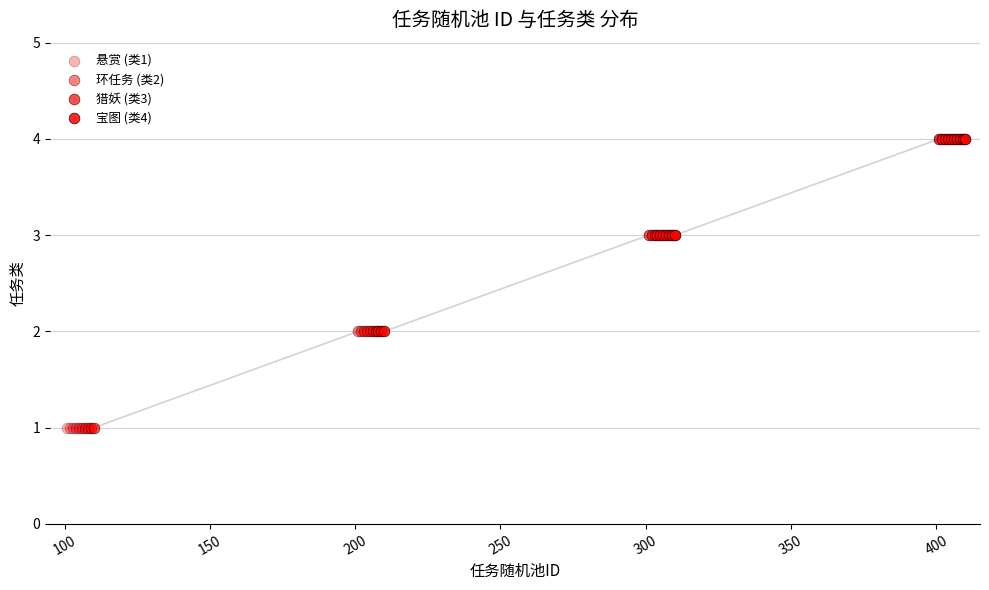

Between 210 and 307, which is larger?

307